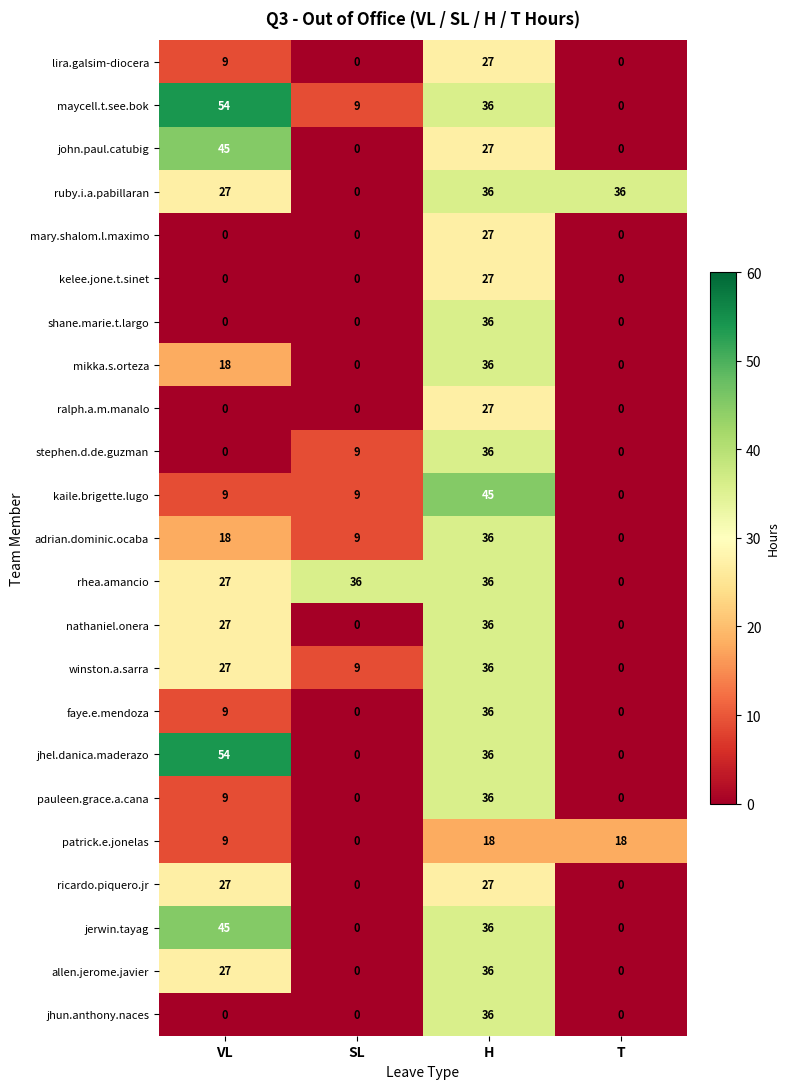

How many distinct data groups are displayed?

23